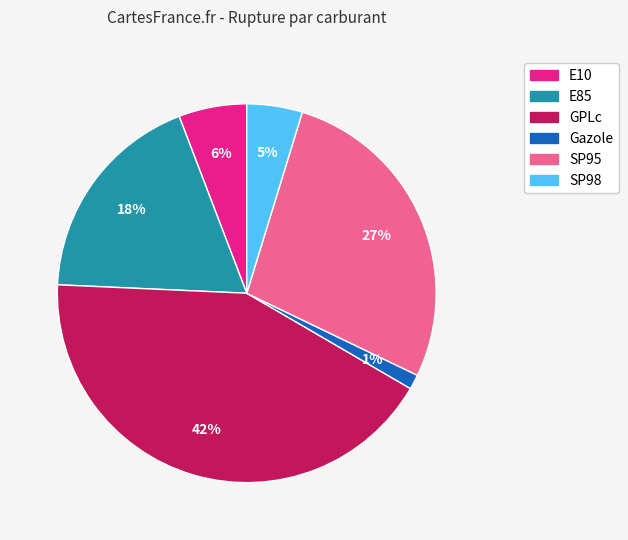

Which slice is the largest?

GPLc